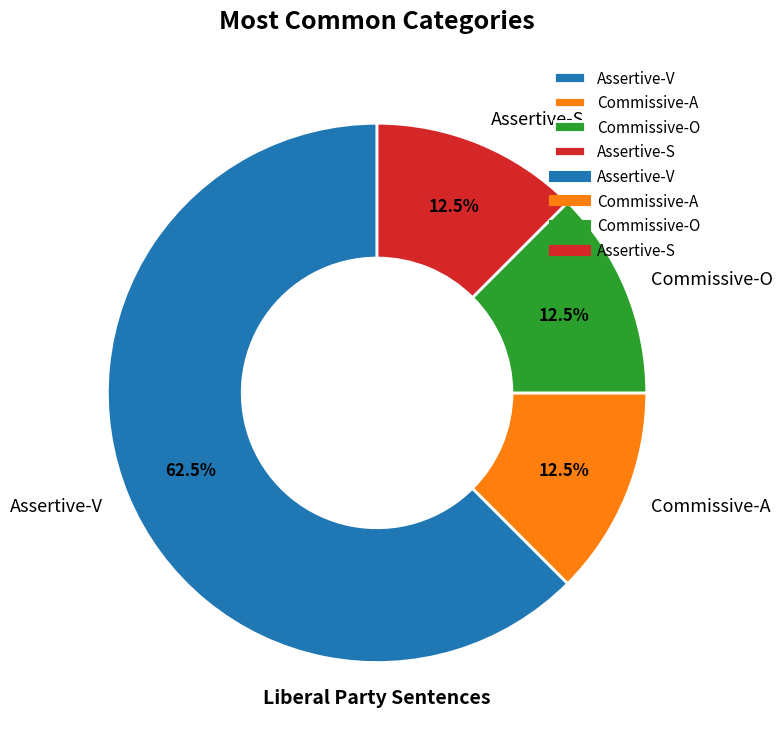

To the nearest percent, what is the combined percentage of Commissive-O and Assertive-S?

25%